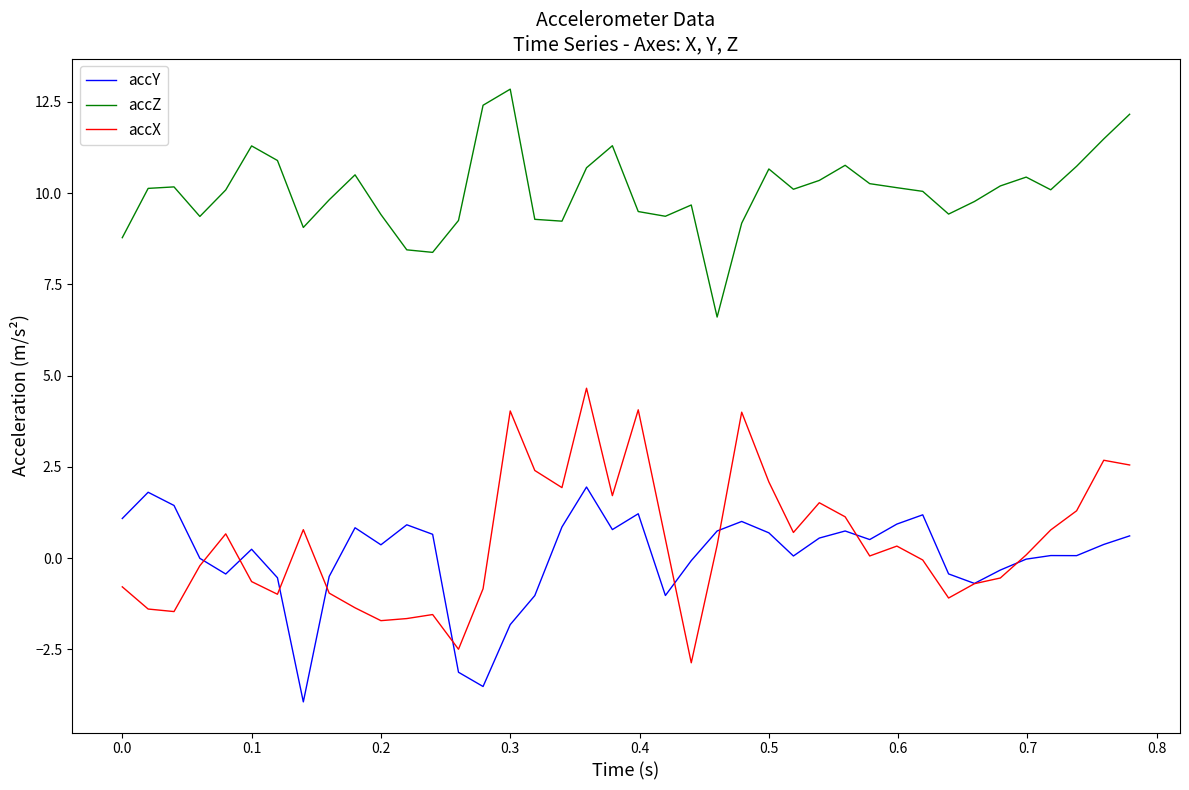

Which series has the largest total across all categories?

accZ